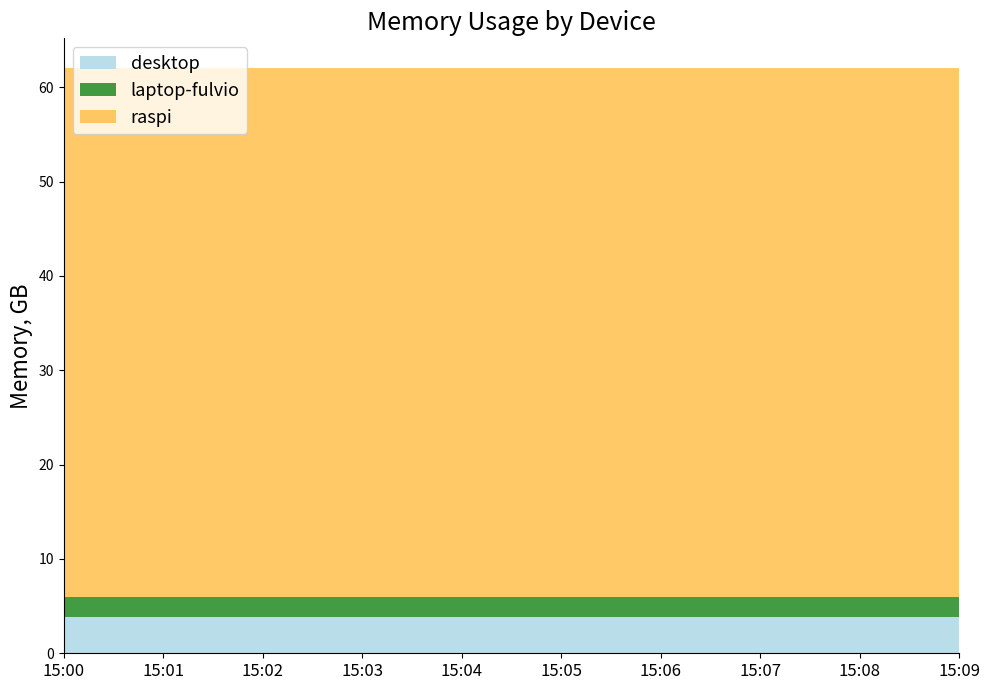

Reading right to left, list all the values displayed in this chart.

desktop: 15:09=3.8	15:08=3.8	15:07=3.8	15:06=3.8	15:05=3.8	15:04=3.8	15:03=3.8	15:02=3.8	15:01=3.8	15:00=3.8
laptop-fulvio: 15:09=2.1	15:08=2.1	15:07=2.1	15:06=2.1	15:05=2.1	15:04=2.1	15:03=2.1	15:02=2.1	15:01=2.1	15:00=2.1
raspi: 15:09=56.2	15:08=56.2	15:07=56.2	15:06=56.2	15:05=56.2	15:04=56.2	15:03=56.2	15:02=56.2	15:01=56.2	15:00=56.2